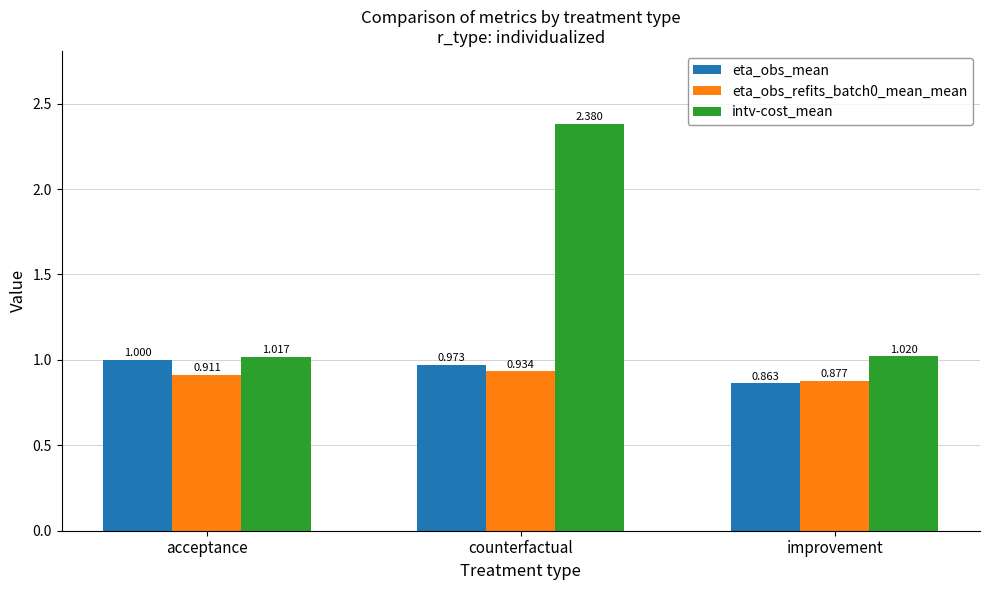

Rank the series at counterfactual from highest to lowest value.

intv-cost_mean, eta_obs_mean, eta_obs_refits_batch0_mean_mean